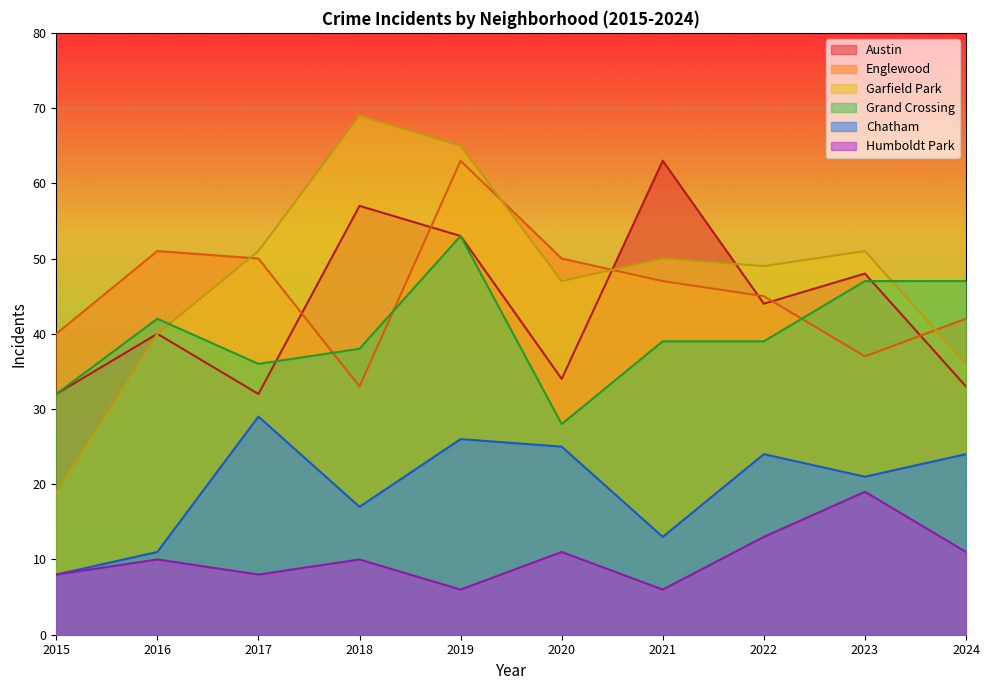

Reading right to left, list all the values displayed in this chart.

Austin: 33	48	44	63	34	53	57	32	40	32
Englewood: 42	37	45	47	50	63	33	50	51	40
Garfield Park: 36	51	49	50	47	65	69	51	40	19
Grand Crossing: 47	47	39	39	28	53	38	36	42	32
Chatham: 24	21	24	13	25	26	17	29	11	8
Humboldt Park: 11	19	13	6	11	6	10	8	10	8